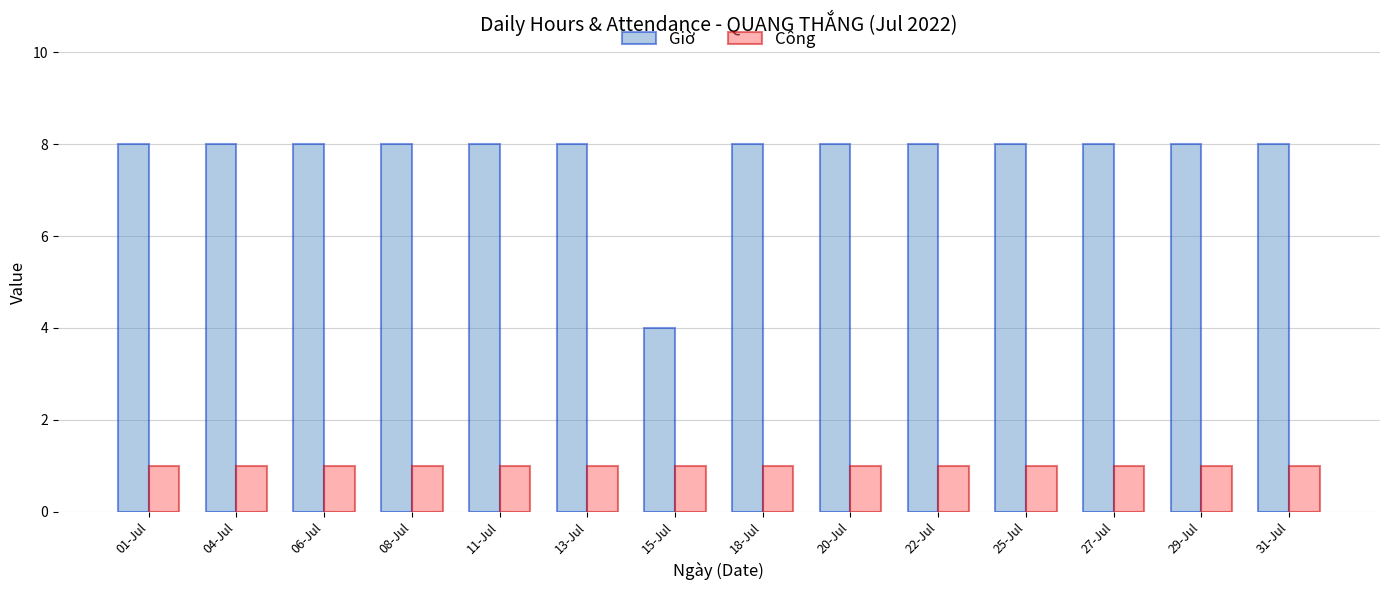

The Giờ series shows 5 at 11-Jul. True or false?

False